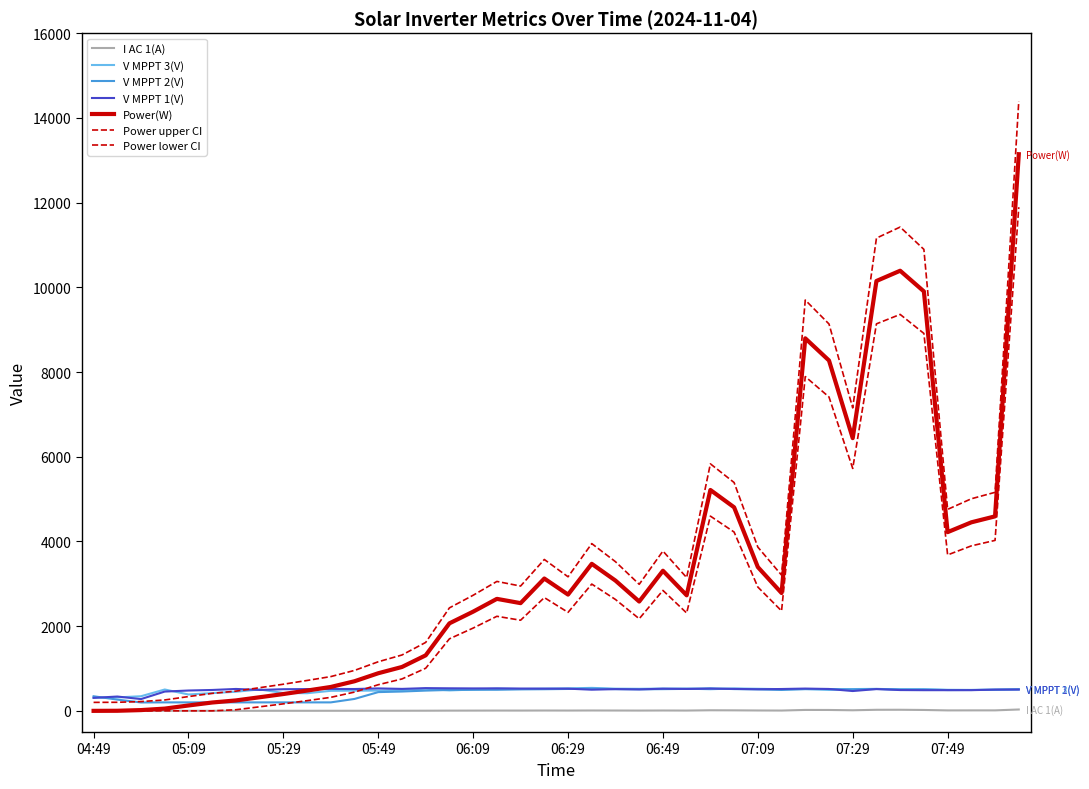

Between which two adjacent categories do V MPPT 3(V) and V MPPT 2(V) first intersect?

04:49 and 05:09